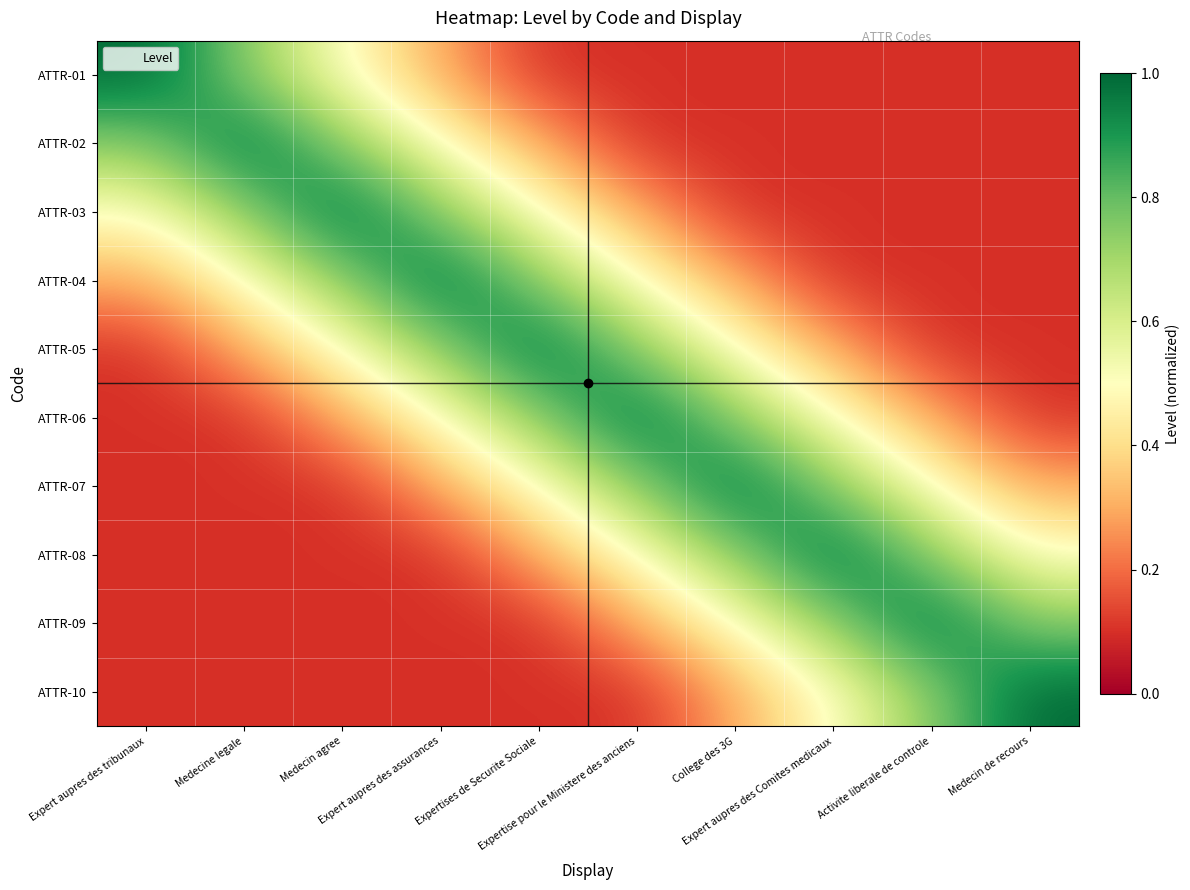

What is the difference between the highest and lowest values at Expertises de Securite Sociale?

0.9